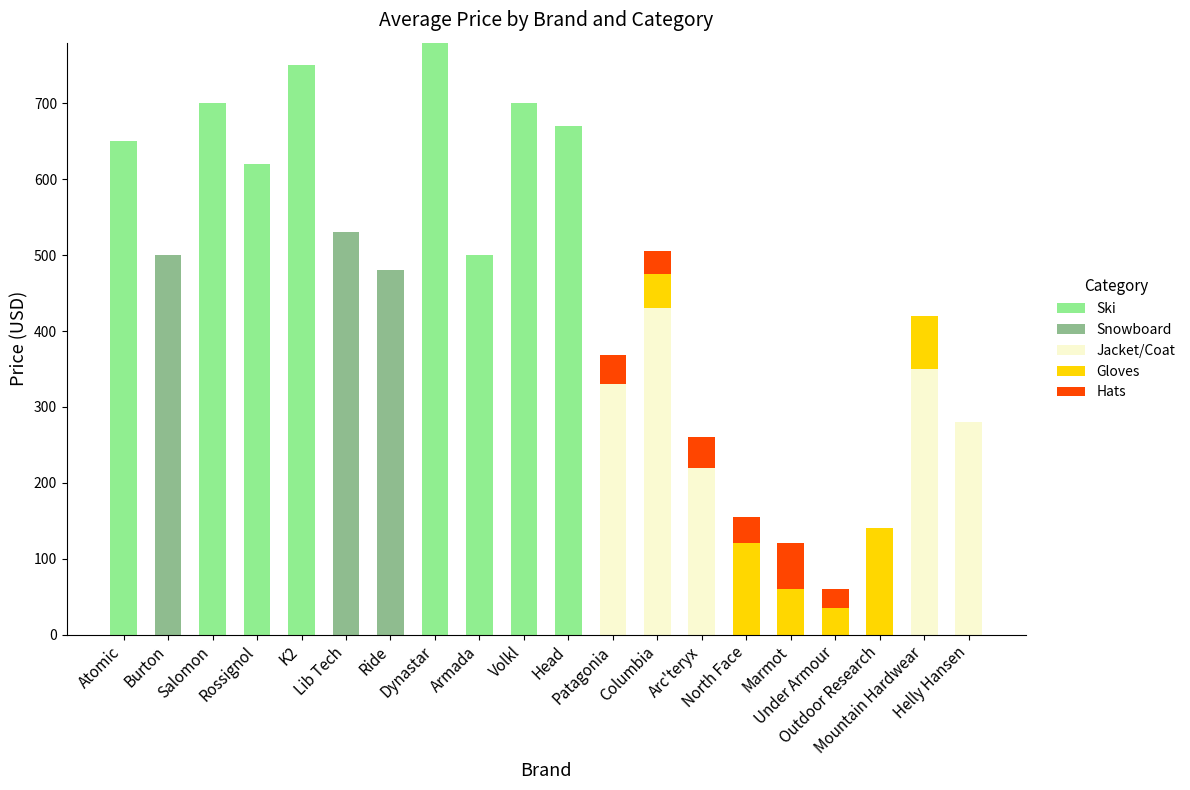

What is the maximum value for Ski?

780